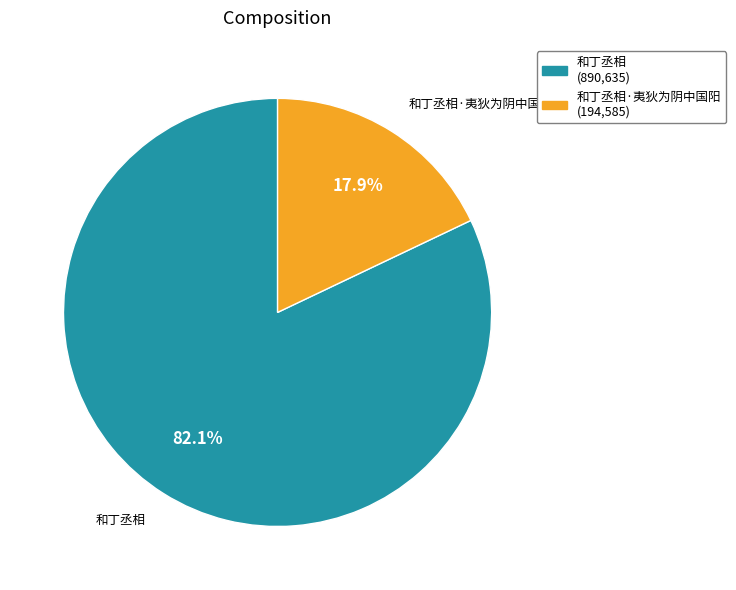

Is there a majority slice in this chart?

Yes